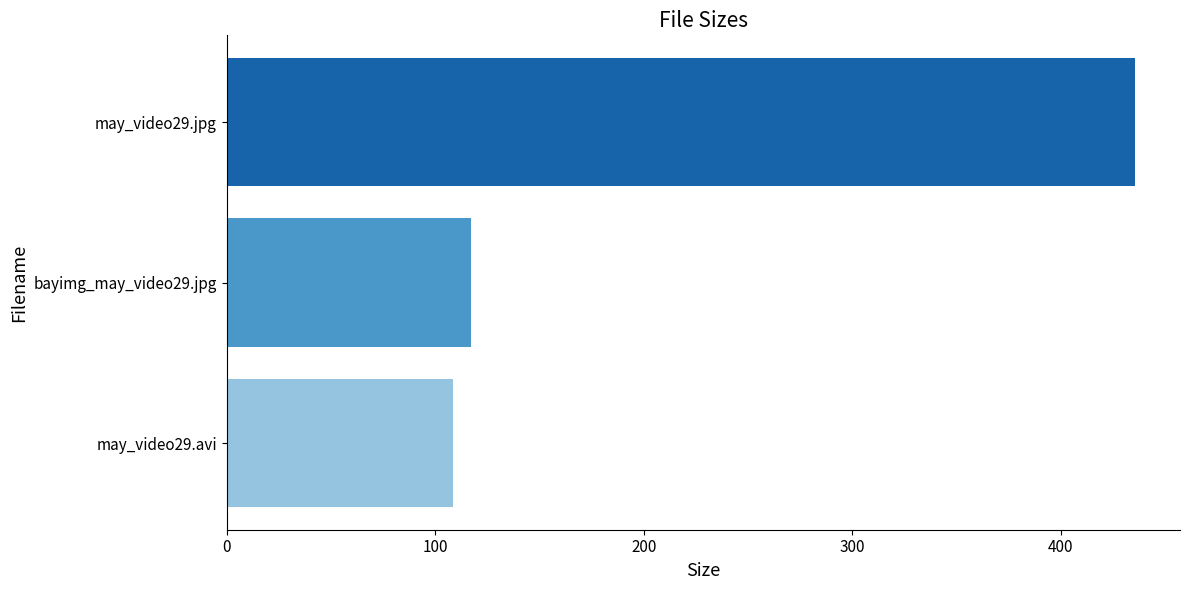

What is the sum of all values?

660.7